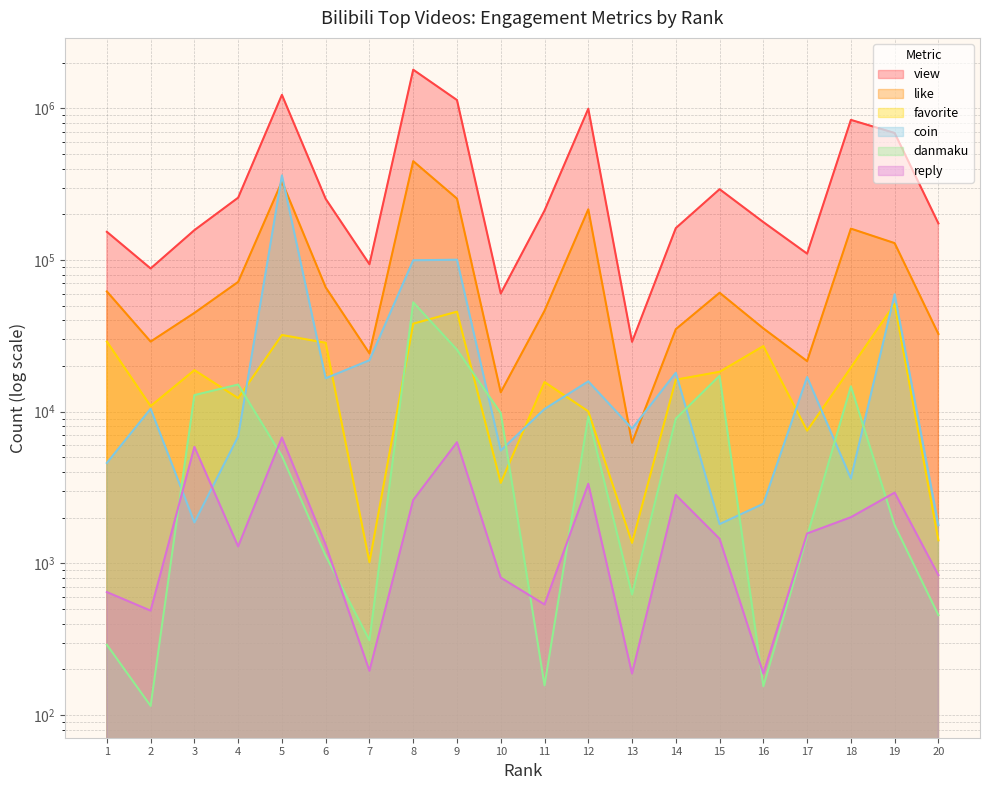

True or false: coin has more than 2 points higher than both neighbors.

True